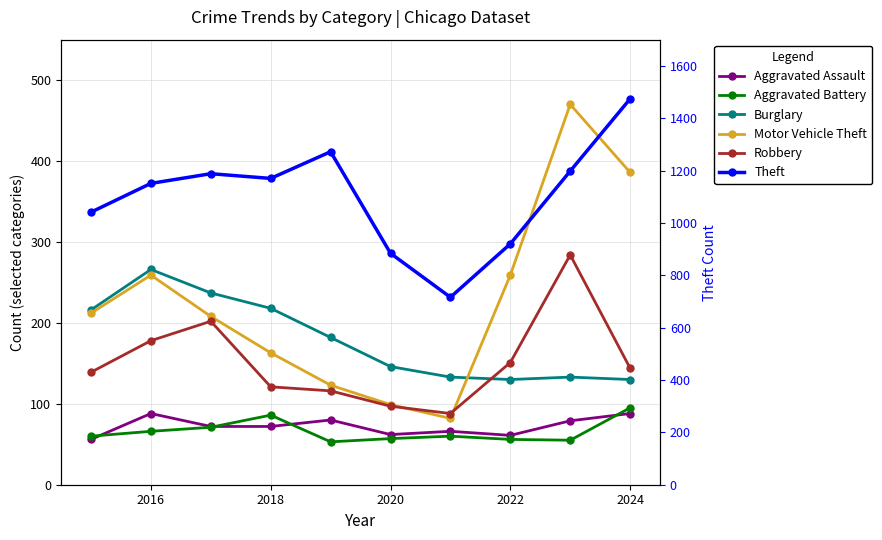

How many series are shown in this chart?

6